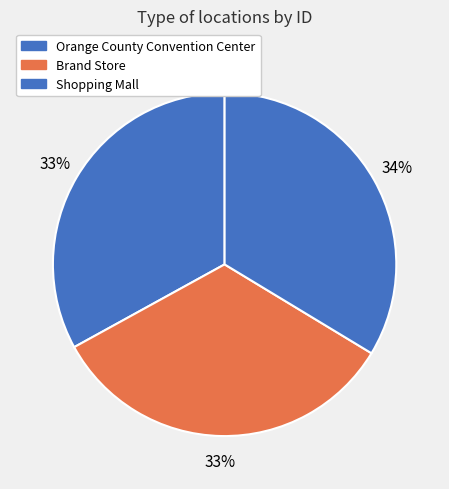

How many segments does this pie chart have?

3